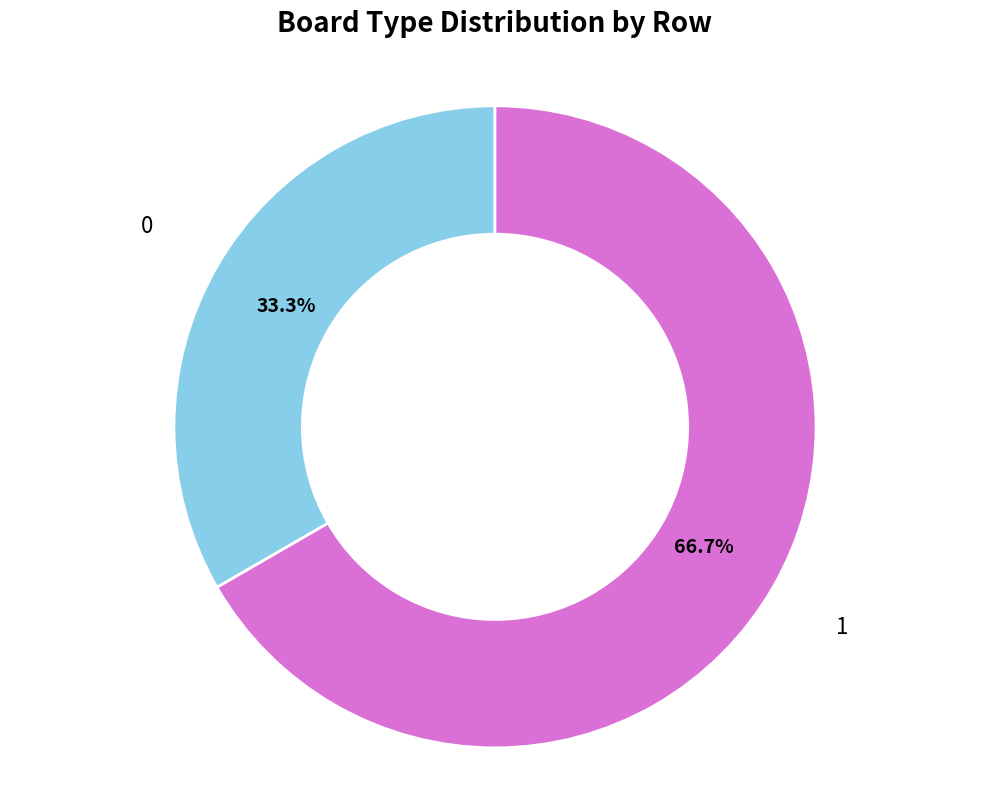

Approximately how many times larger is the value at 1 compared to 0?

2.0